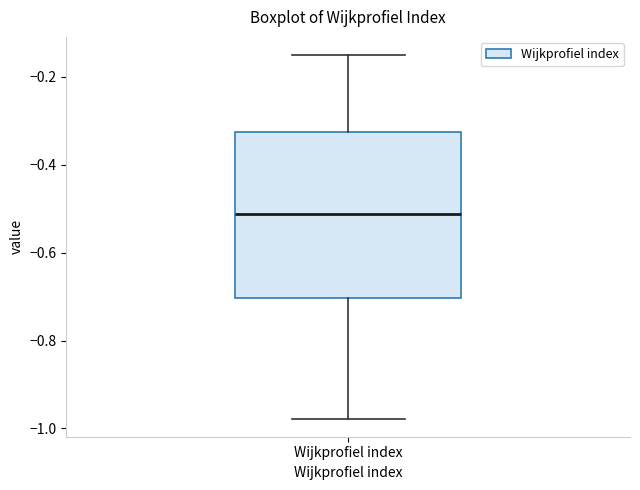

Read this box plot against the y-axis: the position of the median line, the range covered by the box, and the ends of both whiskers. The values are not printed on the chart, so give them approximately, as read against the axis.

median -0.52, box -0.70 to -0.32, whiskers -0.98 to -0.16